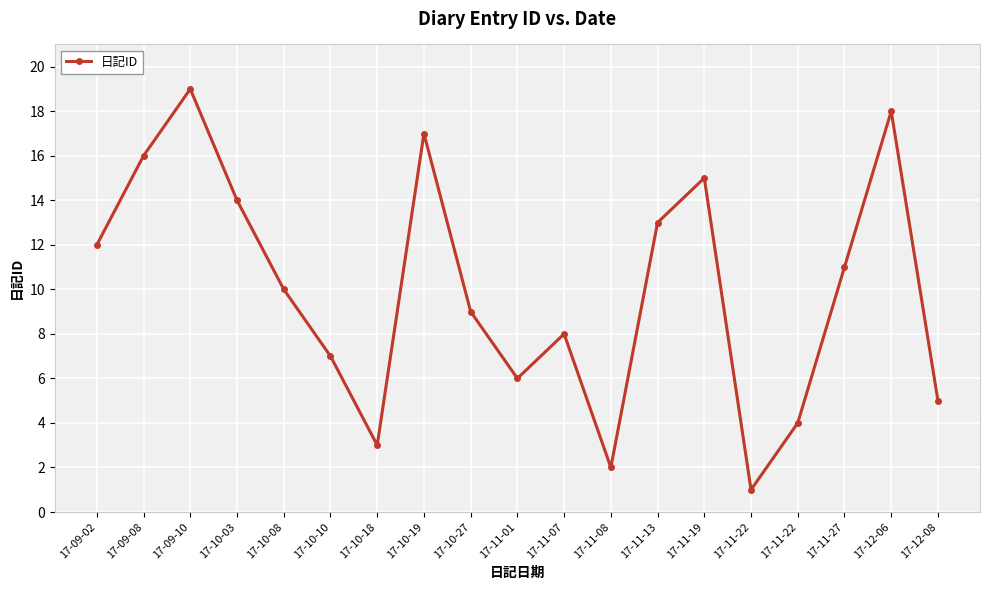

Does the chart have visible grid lines?

Yes